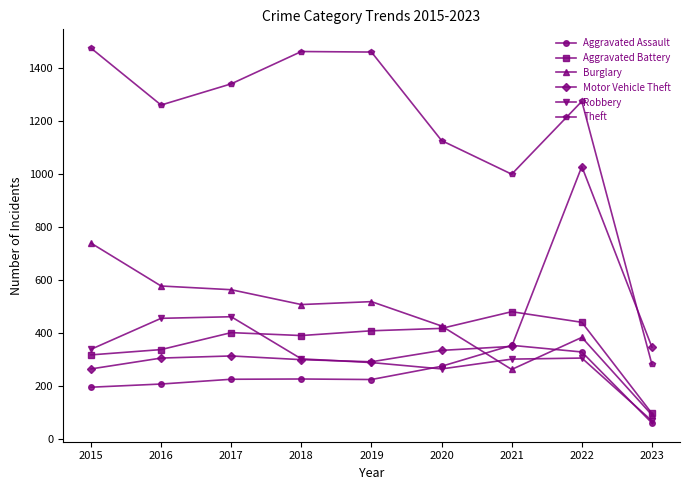

At which category does Theft reach its first local valley?

2016